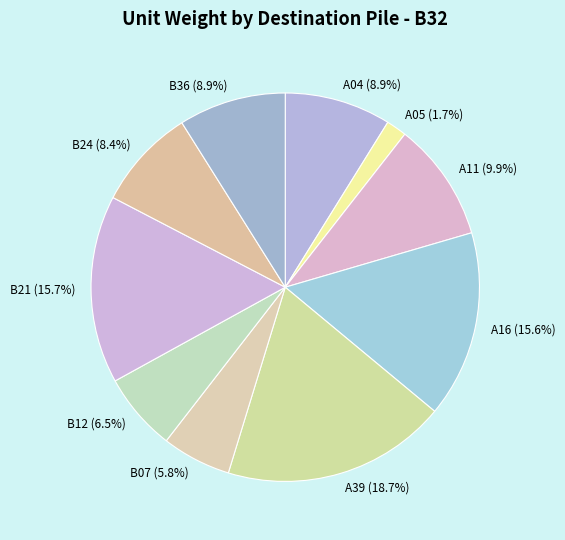

To the nearest percent, what portion does A11 represent?

10%